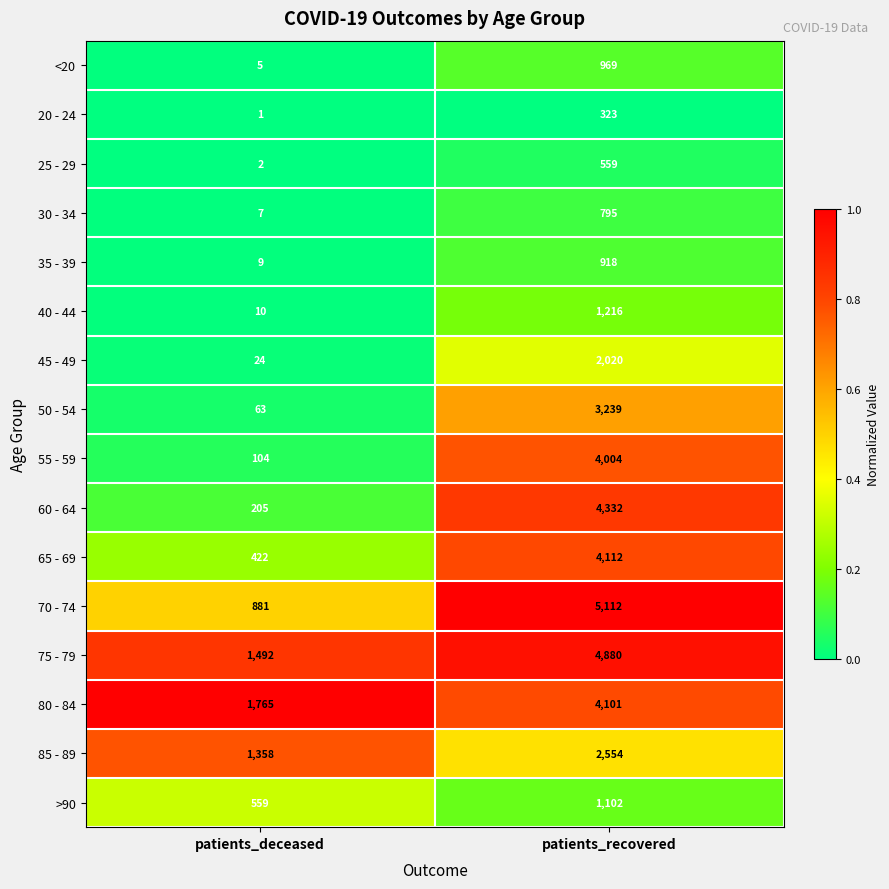

At which category does the chart reach its peak across all series?

patients_recovered